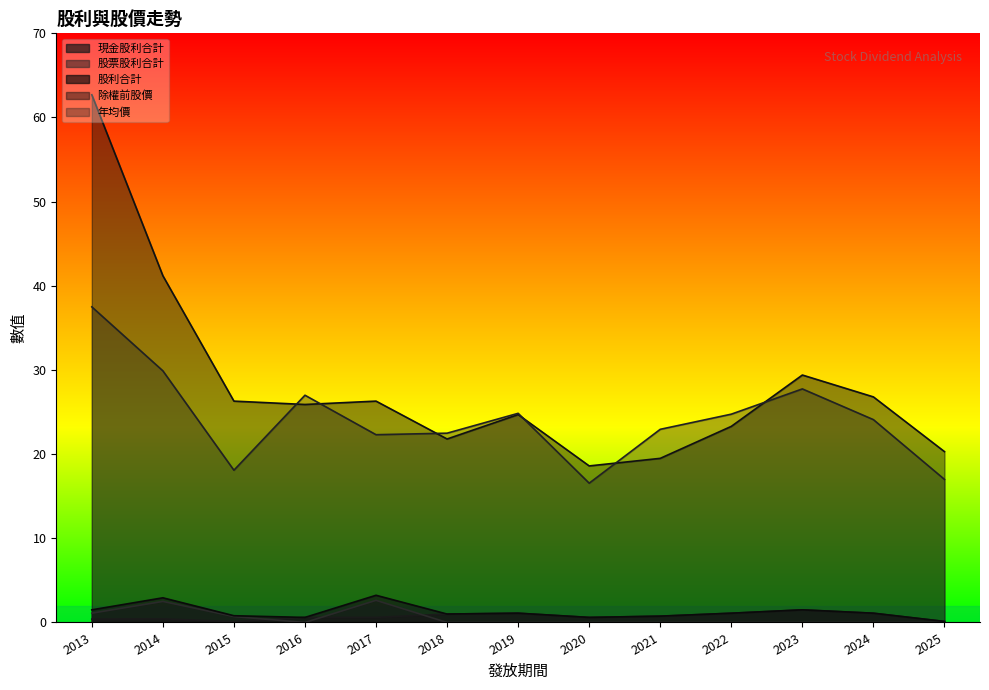

In 股利合計, how many points are higher than both neighbors (excluding endpoints)?

4